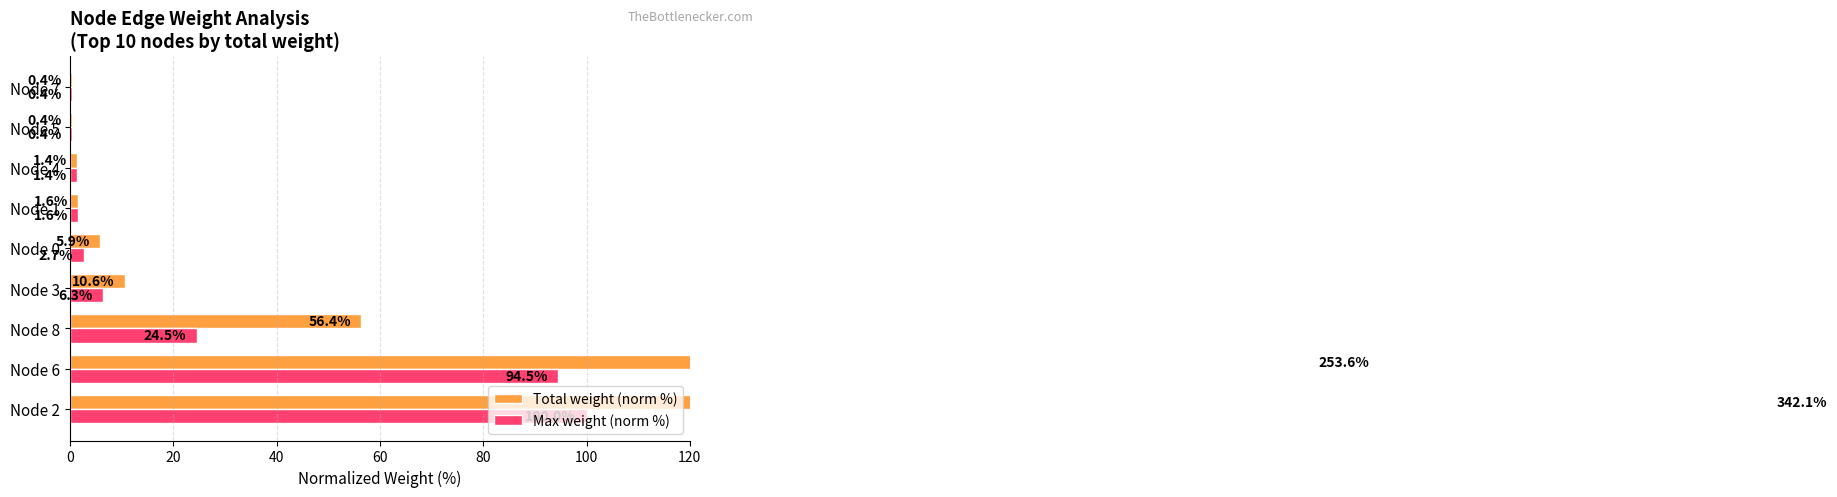

What are all the series names shown in the legend?

Total weight (norm %), Max weight (norm %)